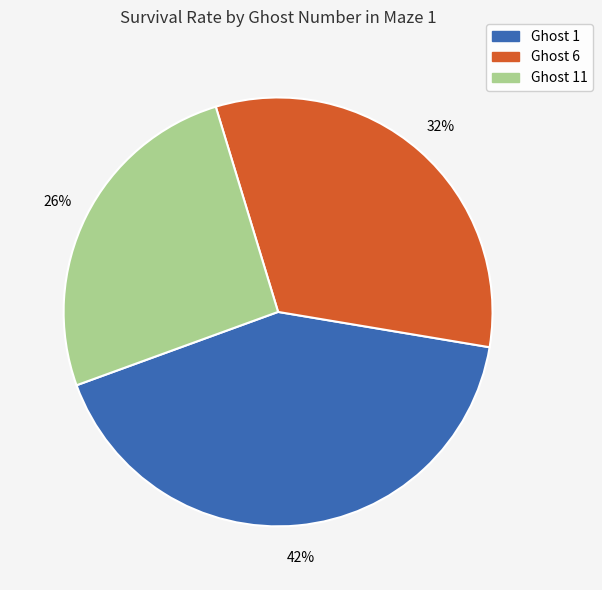

Is there a majority slice in this chart?

No